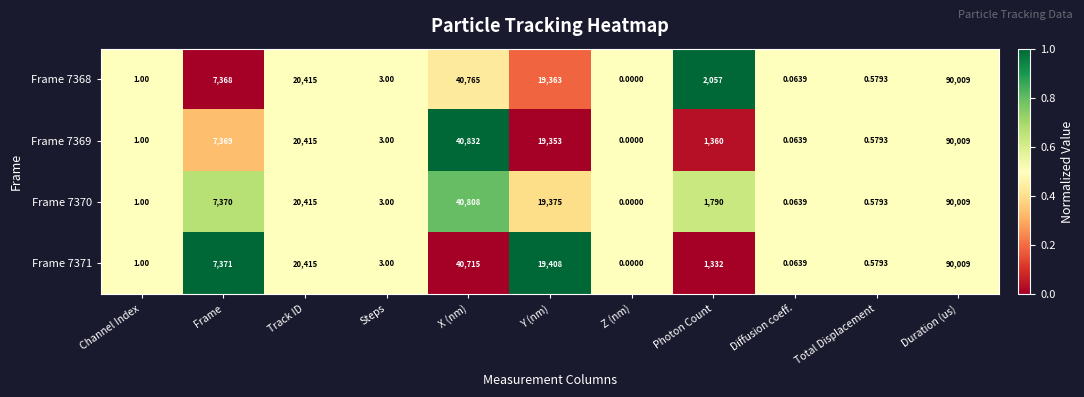

At which label does Frame 7370 reach its minimum?

Z (nm)